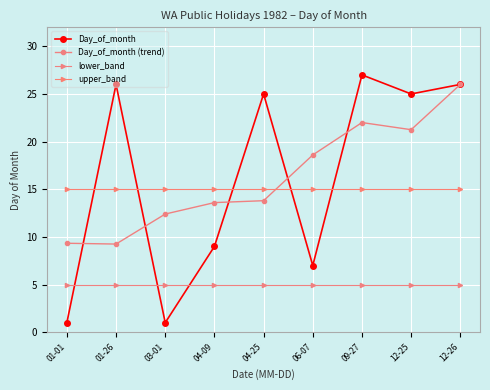

Rank the series by their maximum value, from lowest to highest.

lower_band, upper_band, Day_of_month (trend), Day_of_month